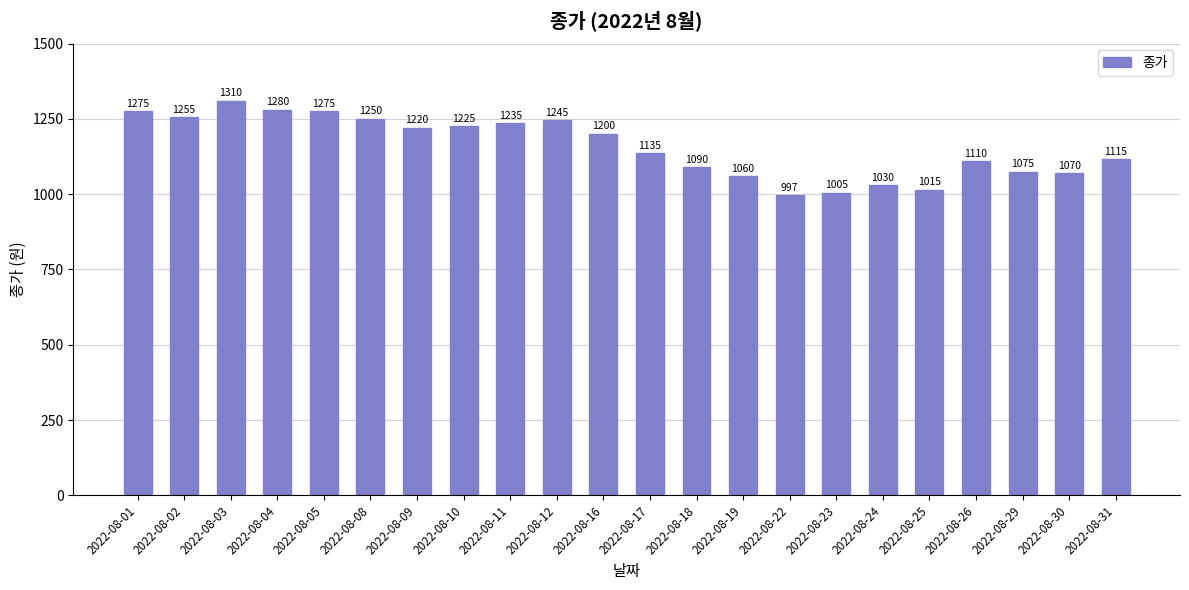

At which category does the chart reach its peak across all series?

2022-08-03